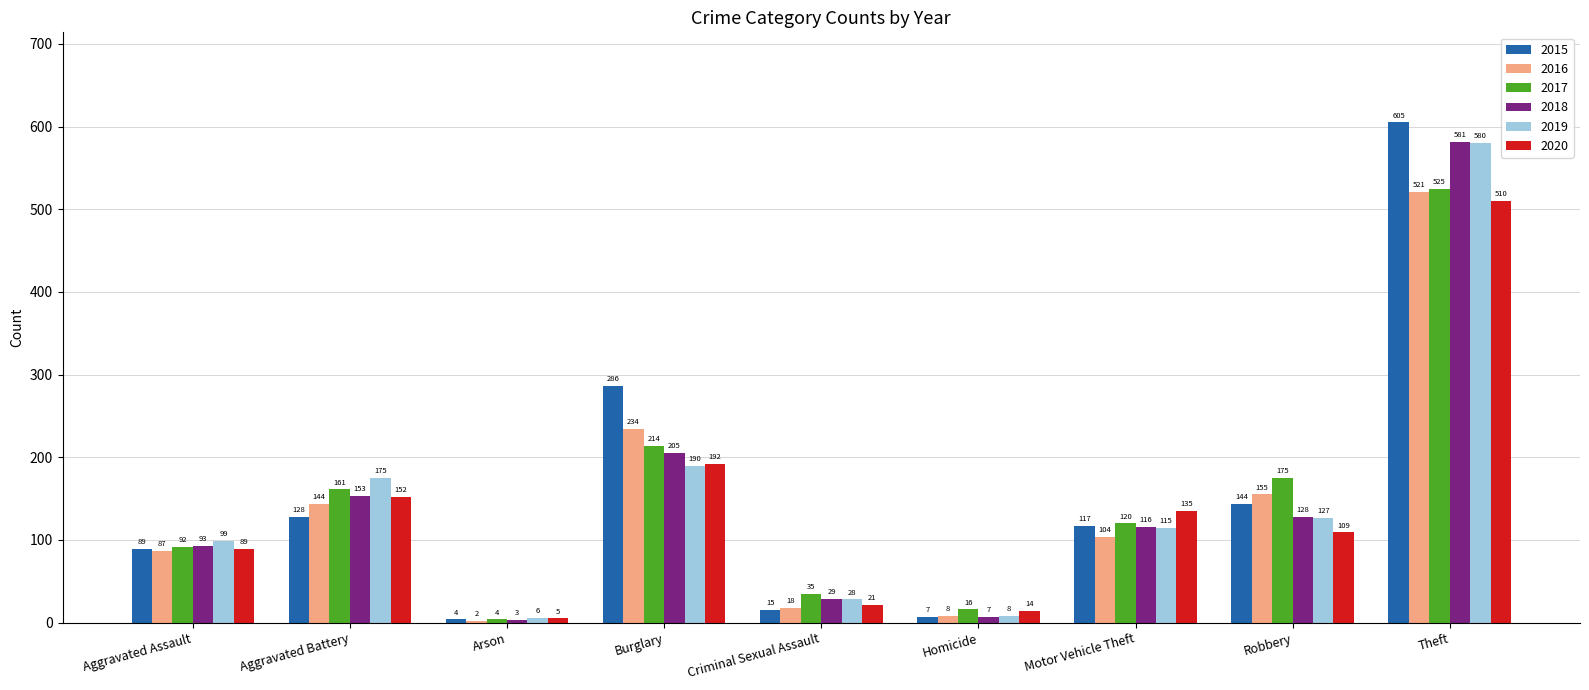

Reading right to left, what are all the values shown in this chart?

2015: 605	144	117	7	15	286	4	128	89
2016: 521	155	104	8	18	234	2	144	87
2017: 525	175	120	16	35	214	4	161	92
2018: 581	128	116	7	29	205	3	153	93
2019: 580	127	115	8	28	190	6	175	99
2020: 510	109	135	14	21	192	5	152	89